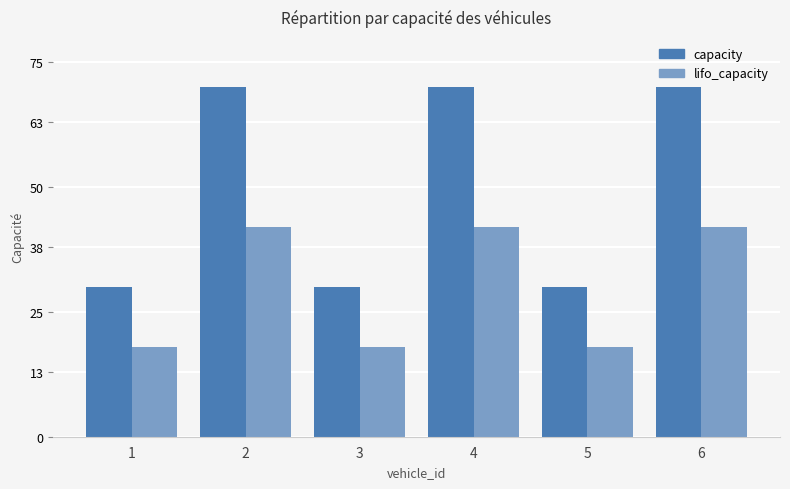

What is the minimum value for capacity?

30